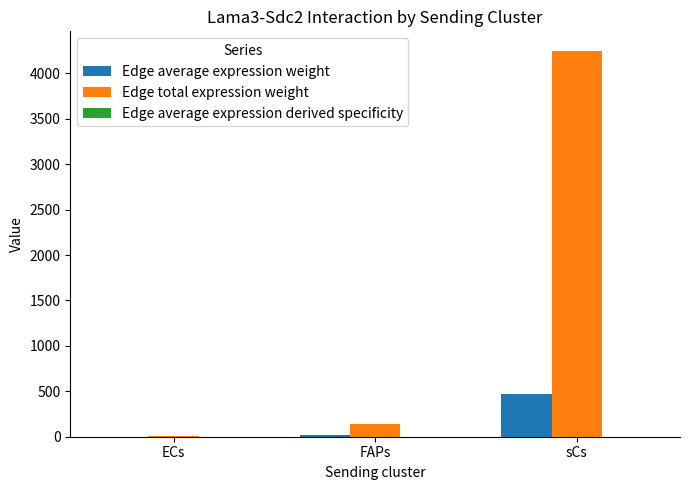

What is the maximum value for Edge average expression weight?

472.2